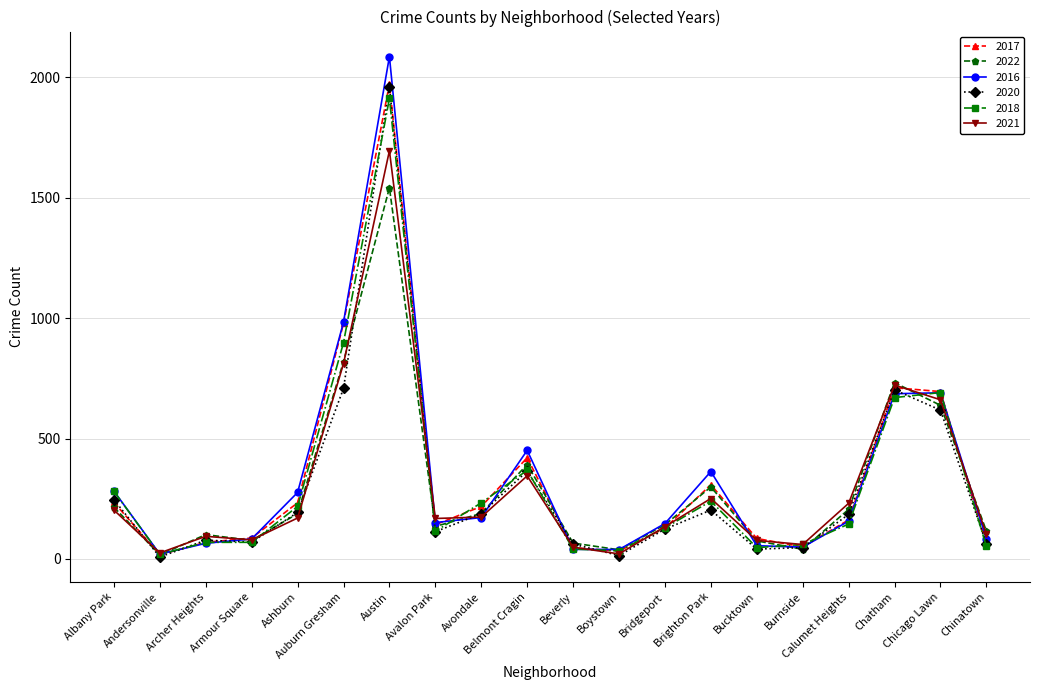

What is the value of the 2020 point at the 3rd from the left?

78